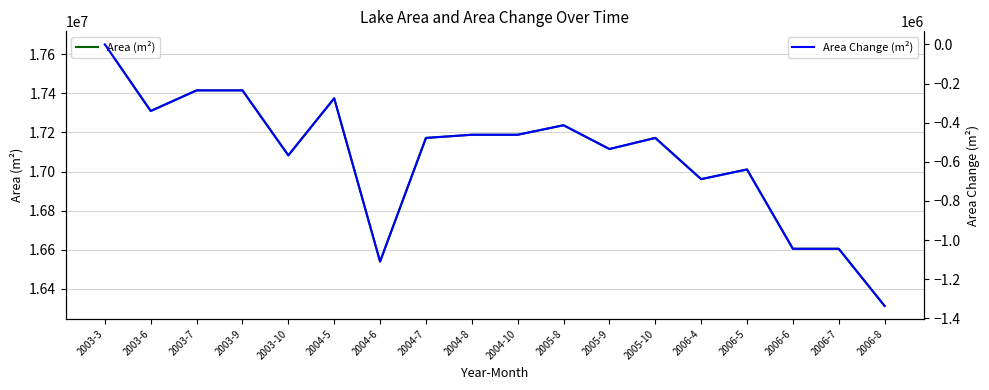

What is the spread (max minus min) of values at 2006-8?

17649900